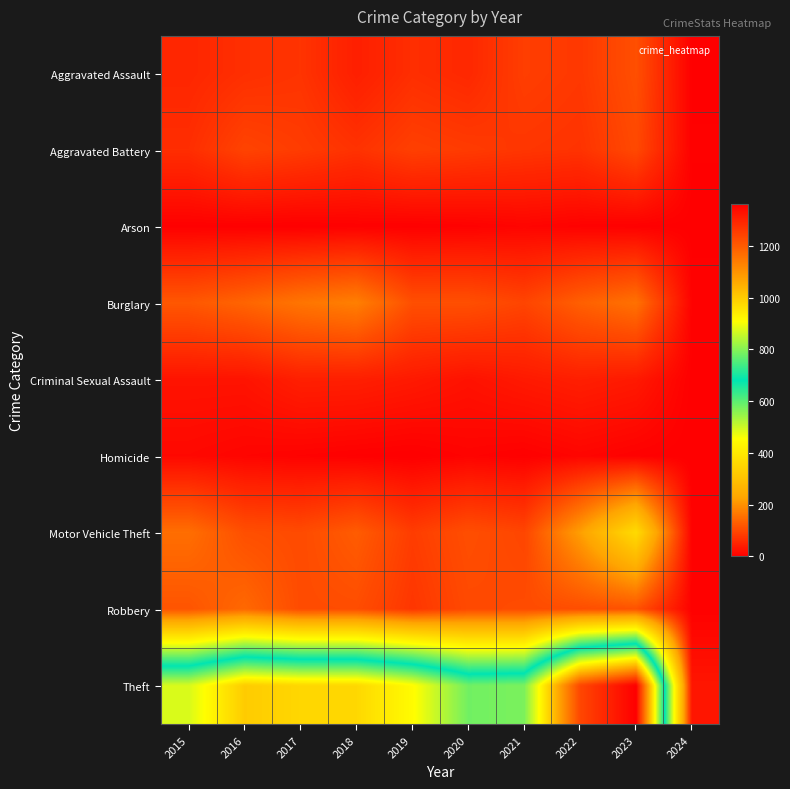

Reading left to right, transcribe all the data shown in this chart.

Aggravated Assault: 2015=54	2016=66	2017=72	2018=43	2019=65	2020=56	2021=86	2022=78	2023=110	2024=2
Aggravated Battery: 2015=64	2016=93	2017=83	2018=70	2019=88	2020=82	2021=75	2022=71	2023=101	2024=3
Arson: 2015=2	2016=2	2017=1	2018=3	2019=2	2020=4	2021=8	2022=4	2023=2	2024=1
Burglary: 2015=121	2016=139	2017=162	2018=176	2019=110	2020=110	2021=95	2022=132	2023=157	2024=5
Criminal Sexual Assault: 2015=28	2016=28	2017=44	2018=43	2019=36	2020=26	2021=36	2022=43	2023=36	2024=1
Homicide: 2015=13	2016=8	2017=5	2018=2	2019=0	2020=6	2021=2	2022=9	2023=3	2024=0
Motor Vehicle Theft: 2015=152	2016=110	2017=104	2018=127	2019=84	2020=109	2021=96	2022=219	2023=364	2024=5
Robbery: 2015=117	2016=144	2017=105	2018=107	2019=75	2020=102	2021=105	2022=108	2023=114	2024=3
Theft: 2015=874	2016=999	2017=979	2018=977	2019=914	2020=782	2021=791	2022=1235	2023=1363	2024=31